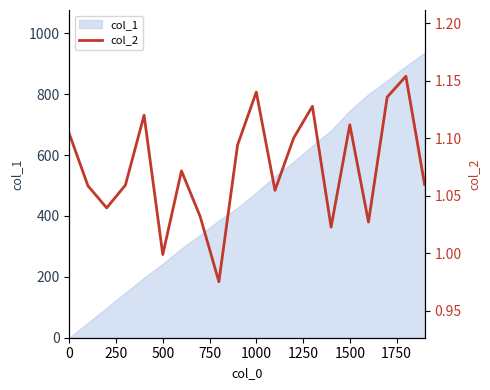

True or false: col_1 has a value of 746 at 1500.

True